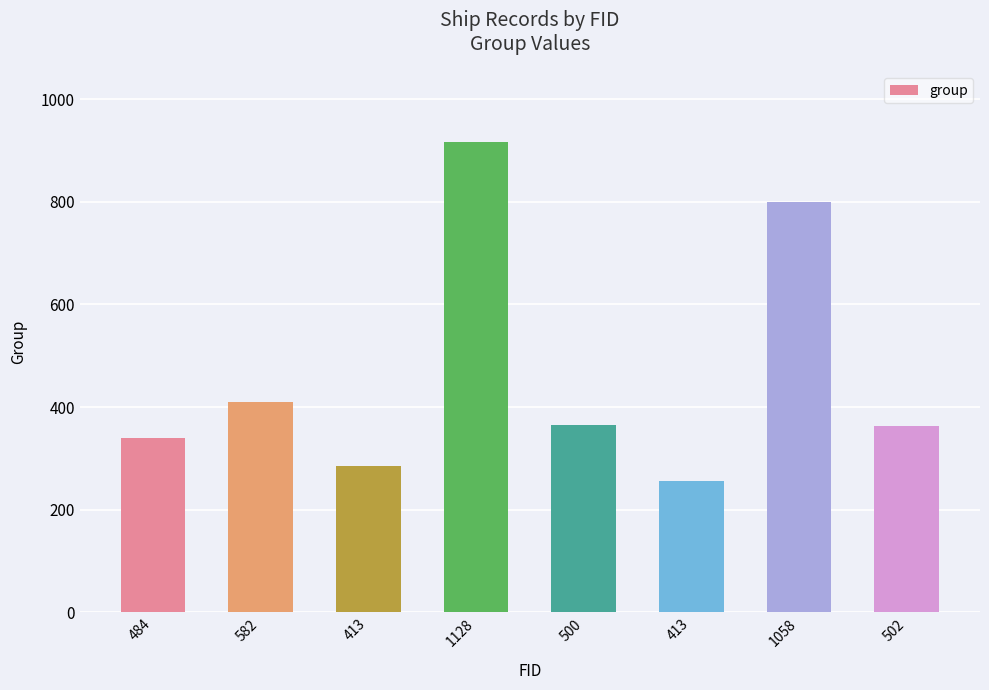

How many categories are shown in the chart?

8